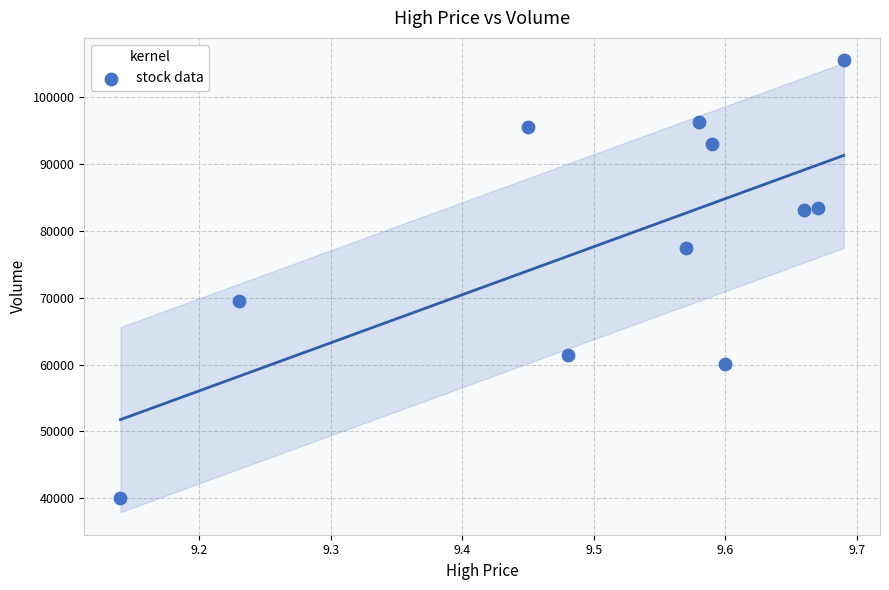

What is the average X value?

9.5